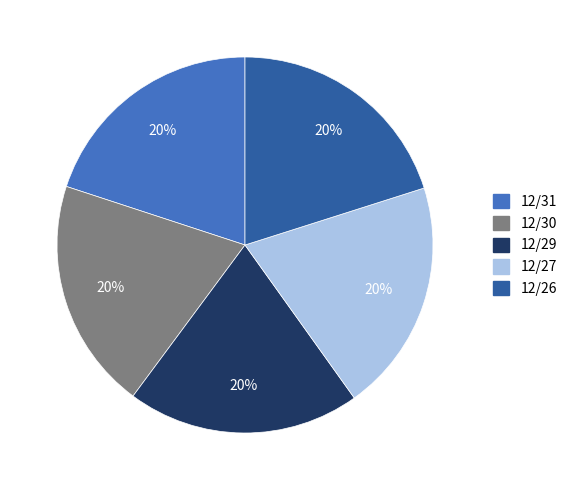

Is 12/27 the majority of the pie?

No